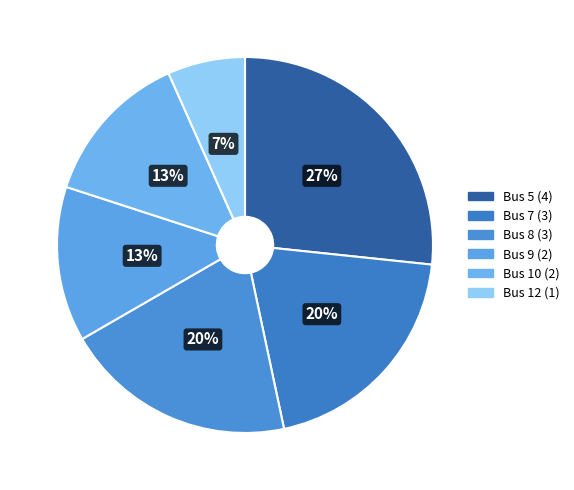

What is the ratio of the value at Bus 5 to the value at Bus 8?

1.3